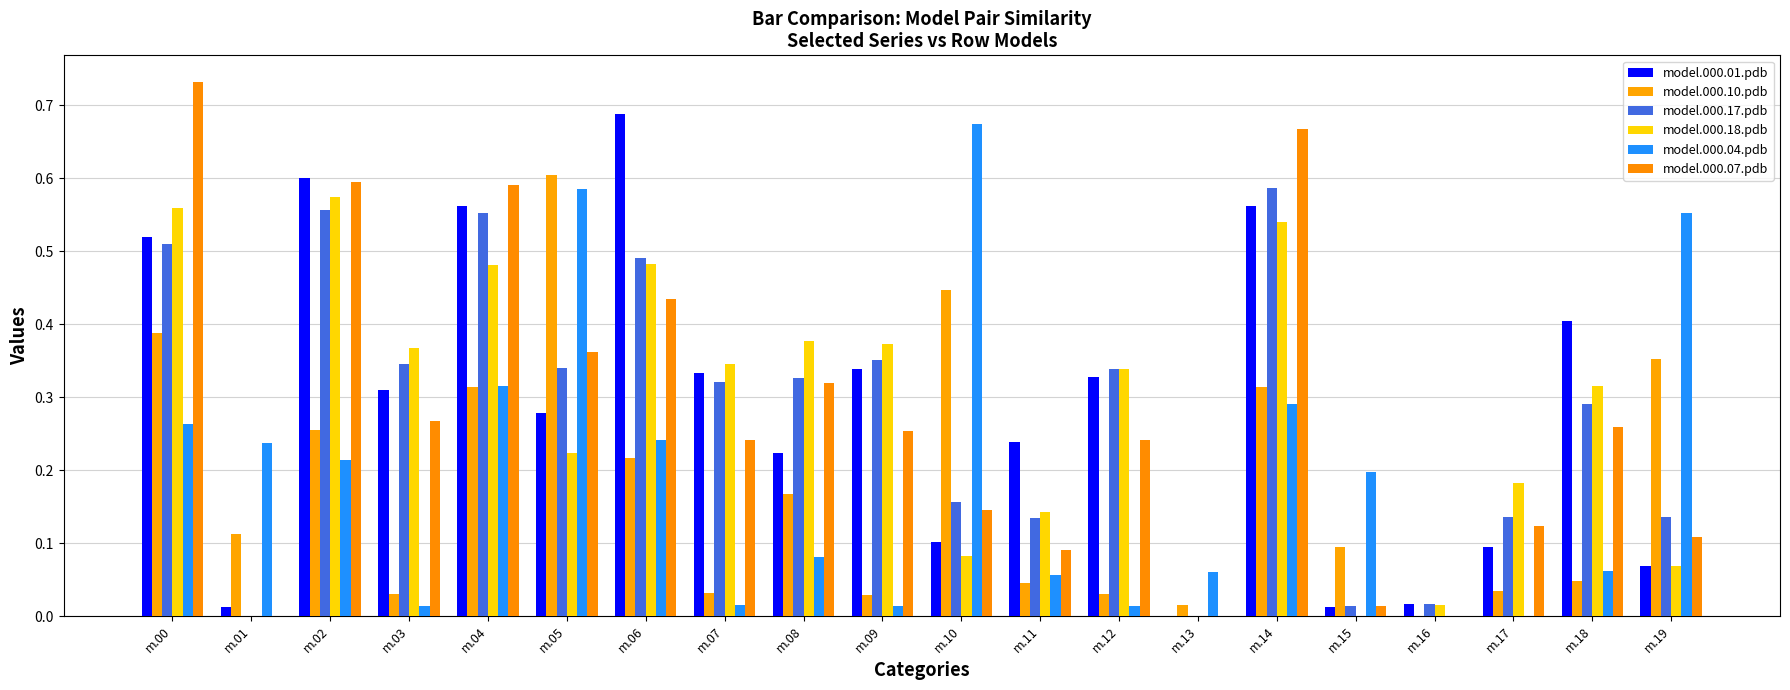

What is the total value across all series at m.18?

1.4